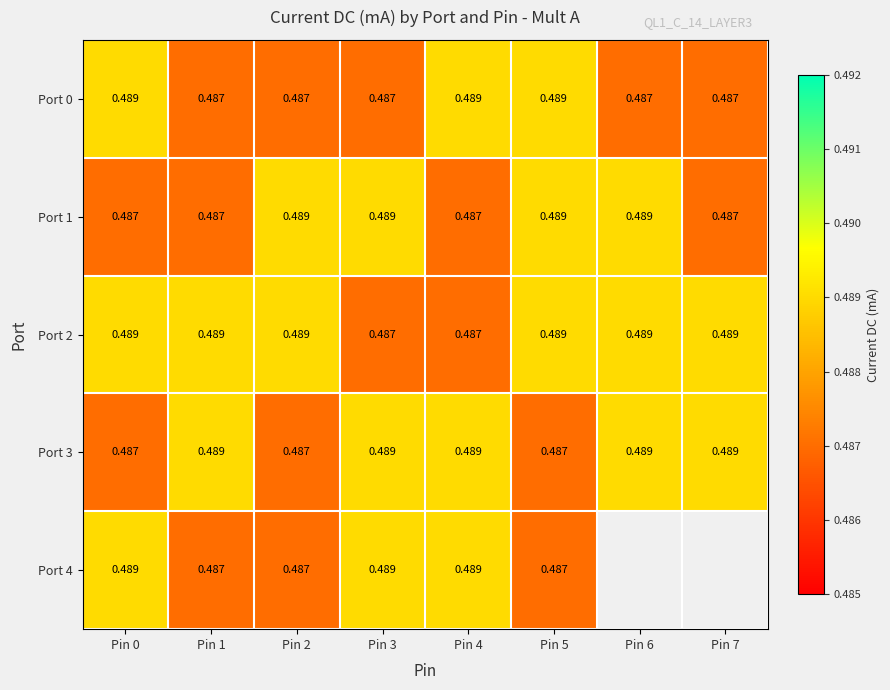

True or false: Port 4 has a value of 0.7 at Pin 3.

False